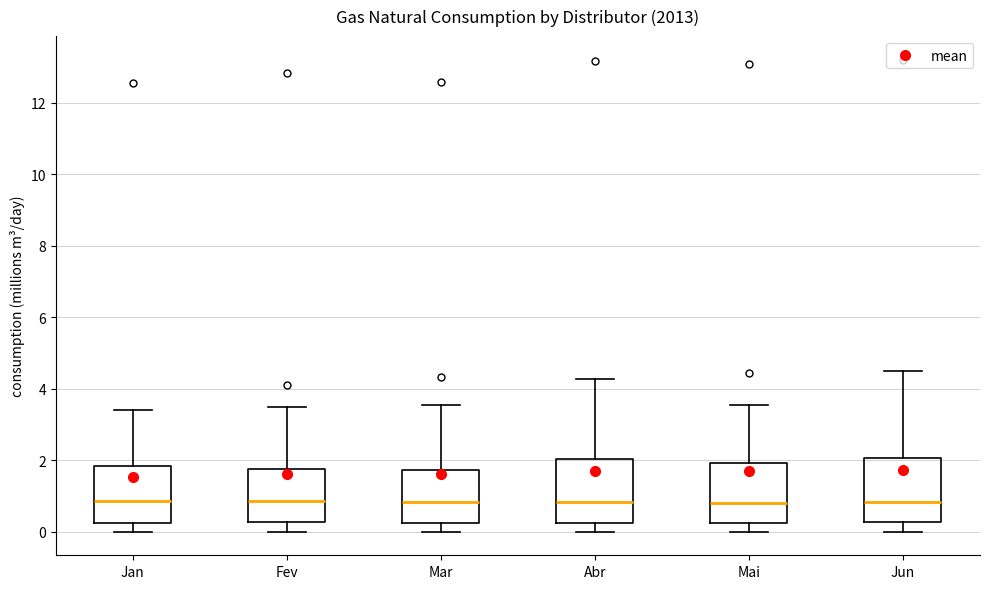

Where is the lower edge of the box for Jun on the y-axis? The values are not printed on the chart, so give them approximately, as read against the axis.

0.2